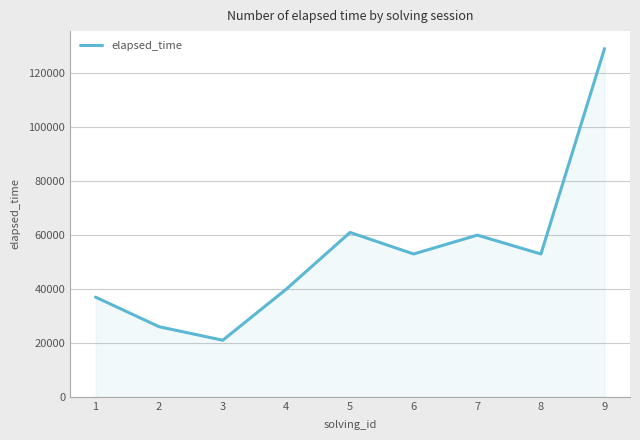

Which has a higher value, 4 or 3?

4